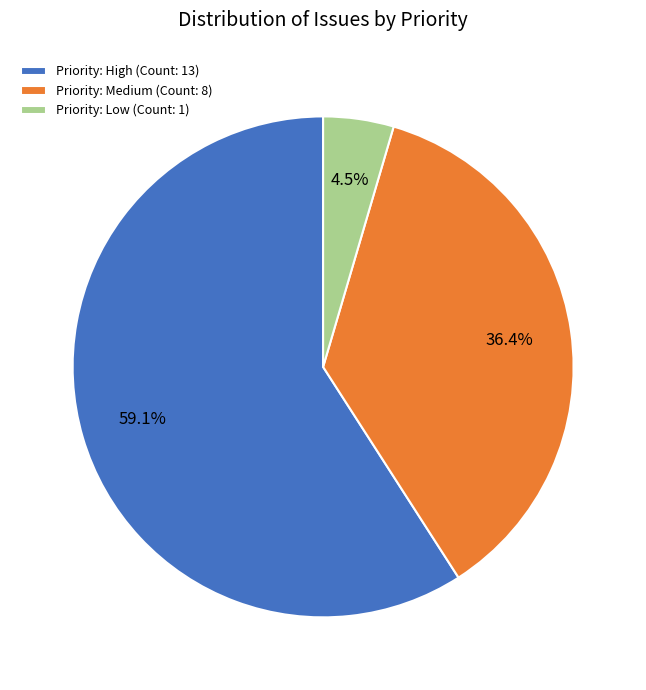

Rank the categories by value from highest to lowest.

Priority: High (Count: 13), Priority: Medium (Count: 8), Priority: Low (Count: 1)